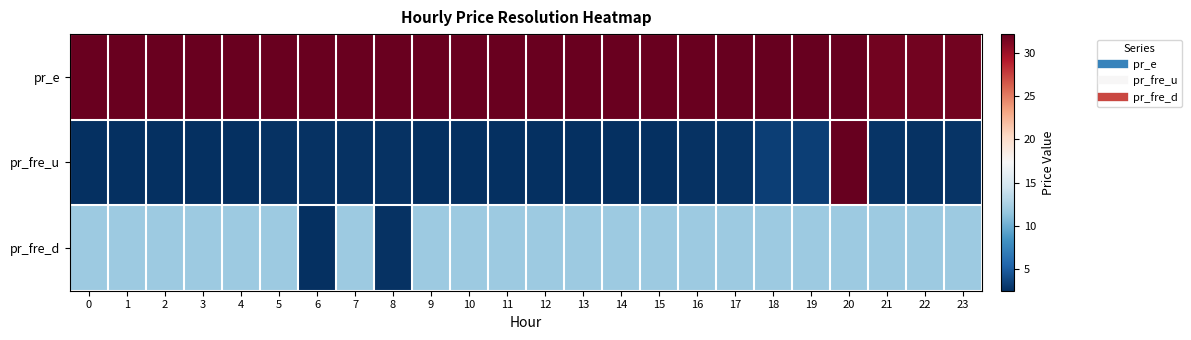

What is the minimum value shown in the chart?

2.5